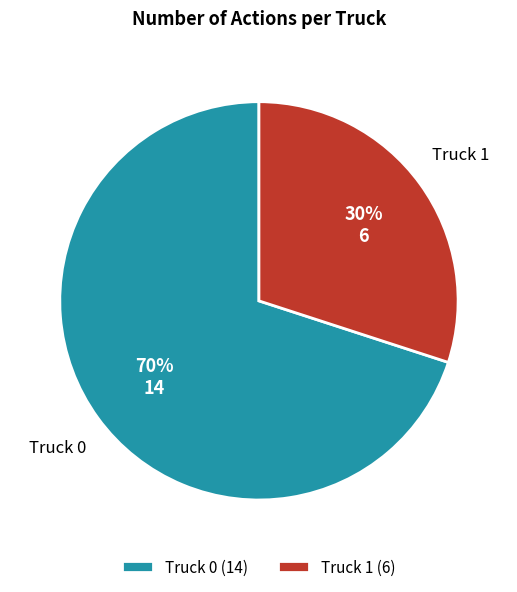

To the nearest percent, what percentage of the pie is Truck 1?

30%